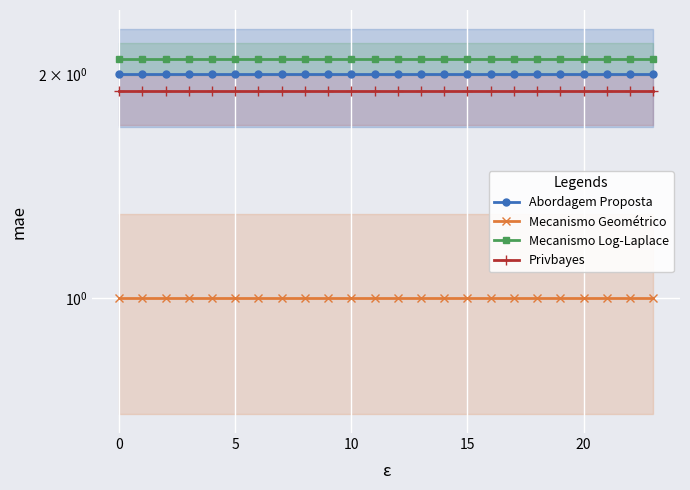

What is the sum of the Mecanismo Geométrico values at 7 and 10?

2.0